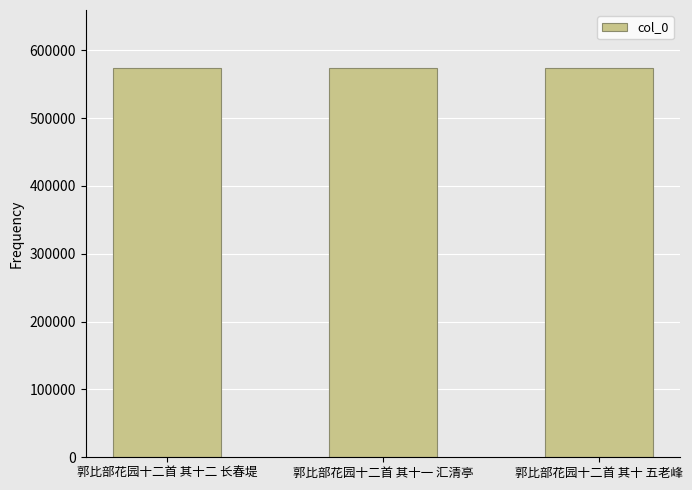

What is the smallest value displayed?

573282